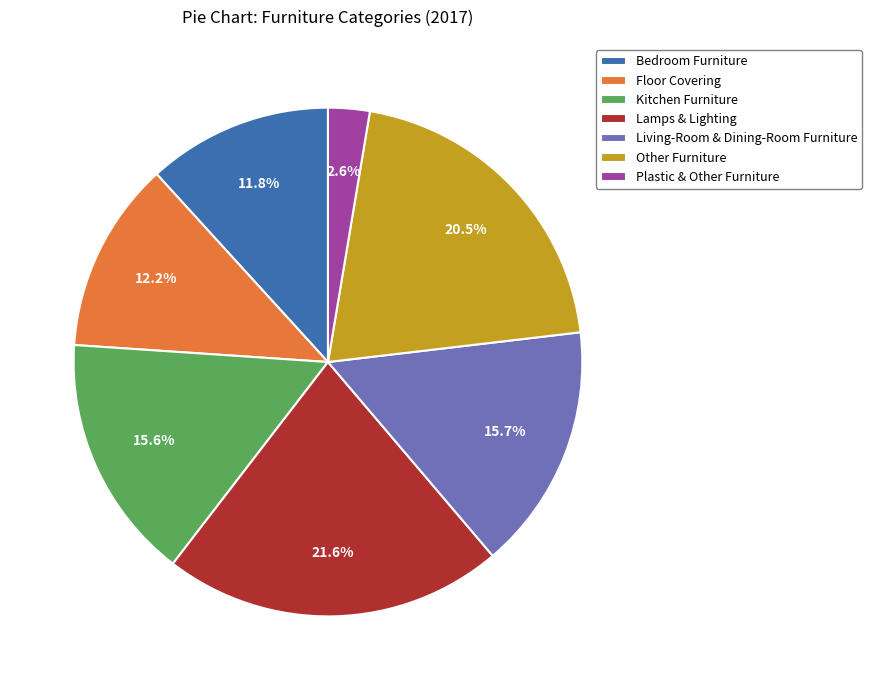

How much of the chart is everything except Kitchen Furniture?

84.4%